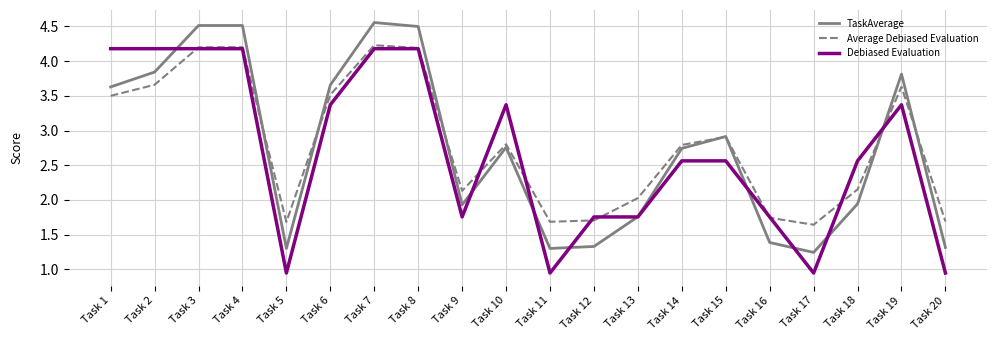

After their last crossing, which series has the higher values: Average Debiased Evaluation or Debiased Evaluation?

Average Debiased Evaluation